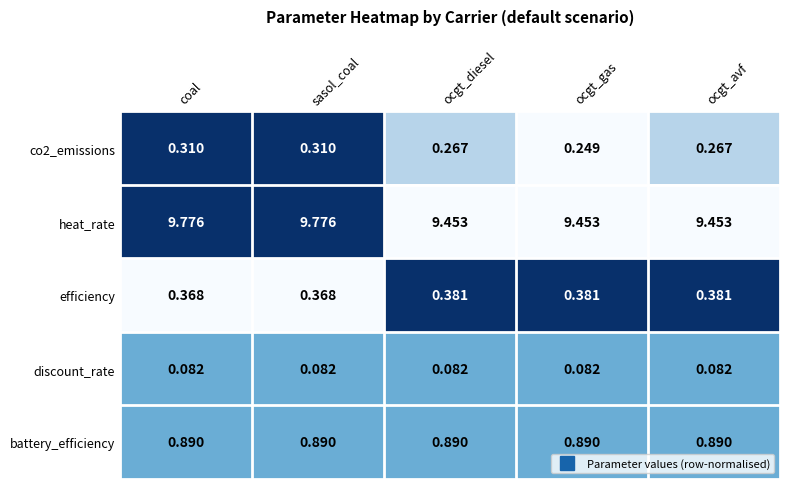

Is the value of discount_rate at ocgt_diesel greater than the value of efficiency at ocgt_avf?

No